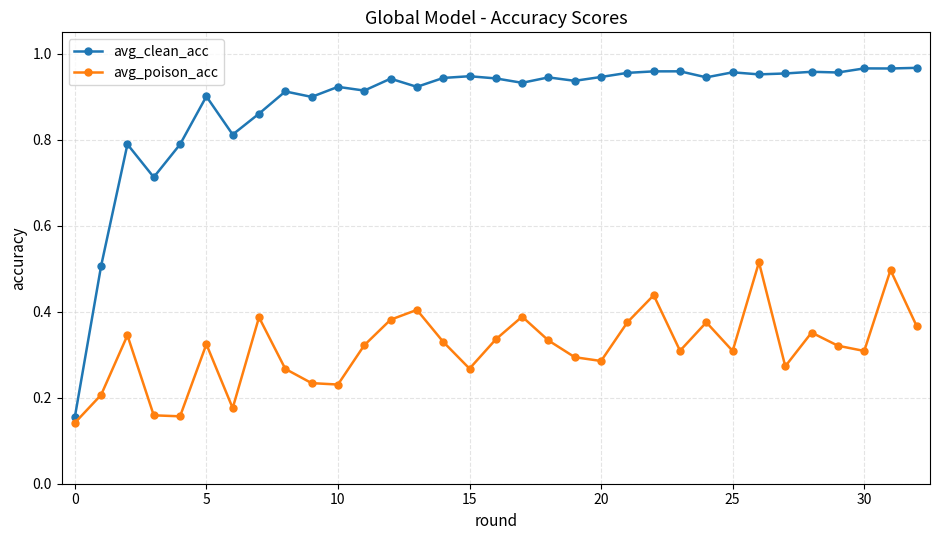

How many lines are shown in the chart?

2